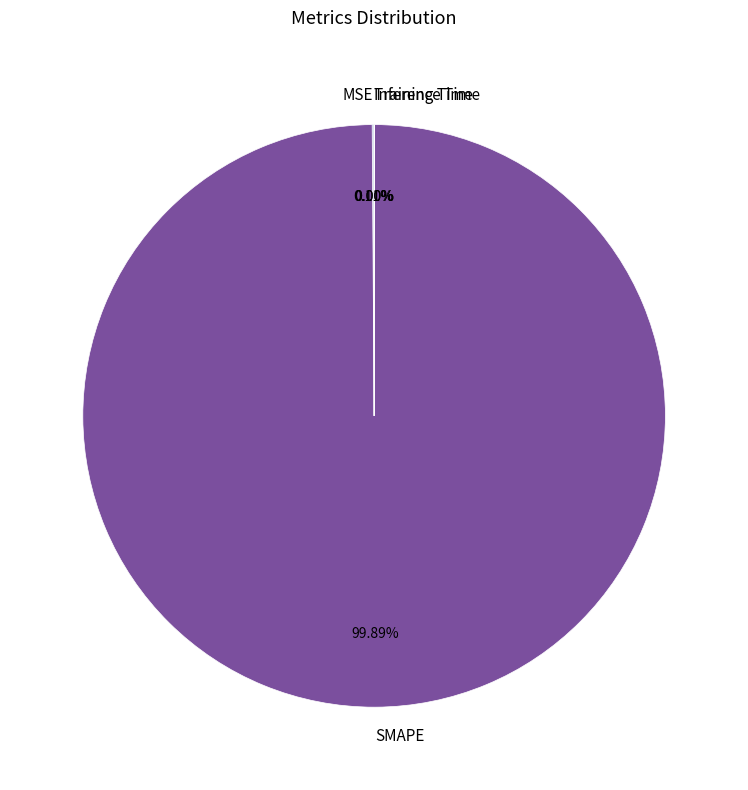

Does any single category account for the majority?

Yes